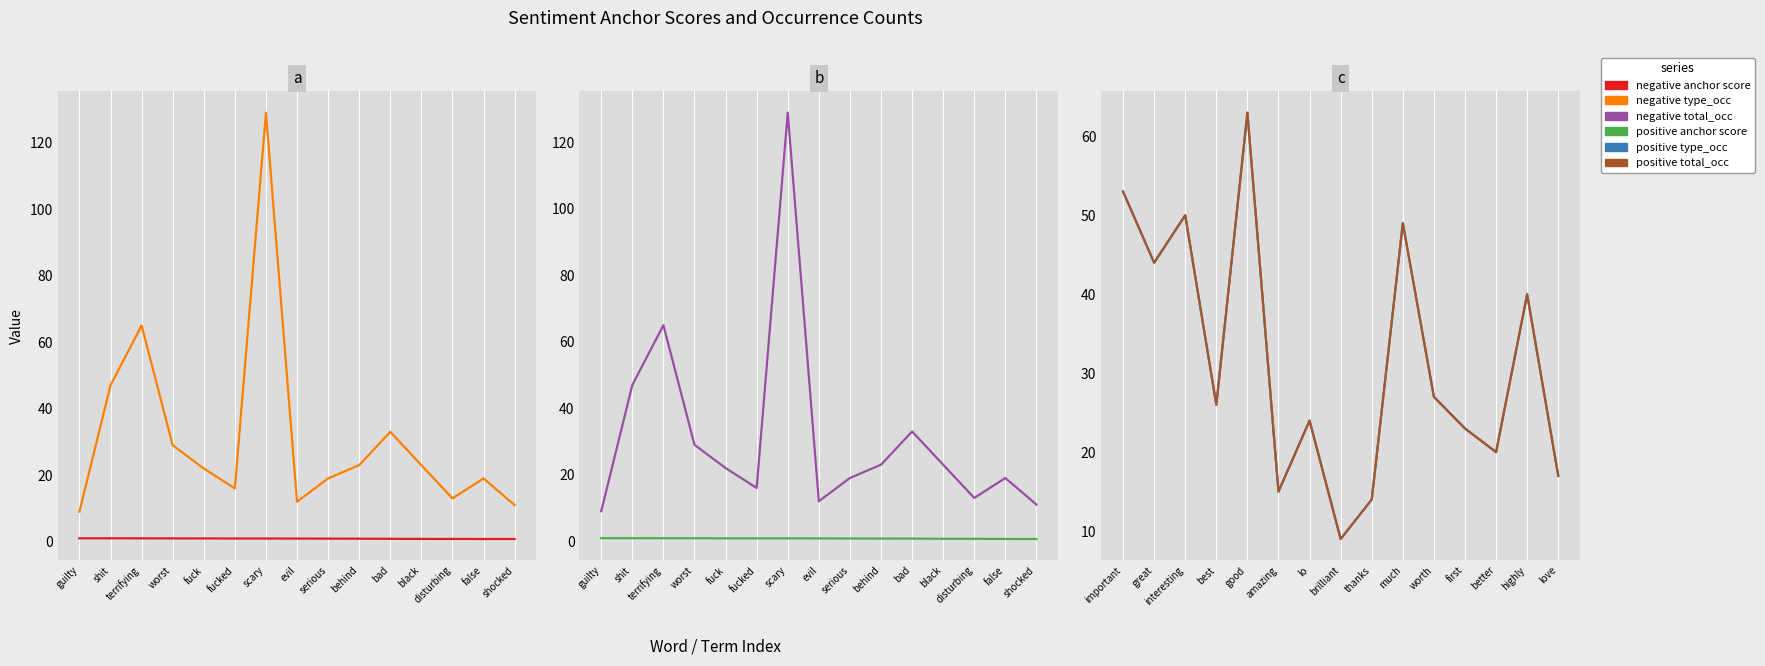

True or false: negative total_occ and negative type_occ intersect in this chart.

False